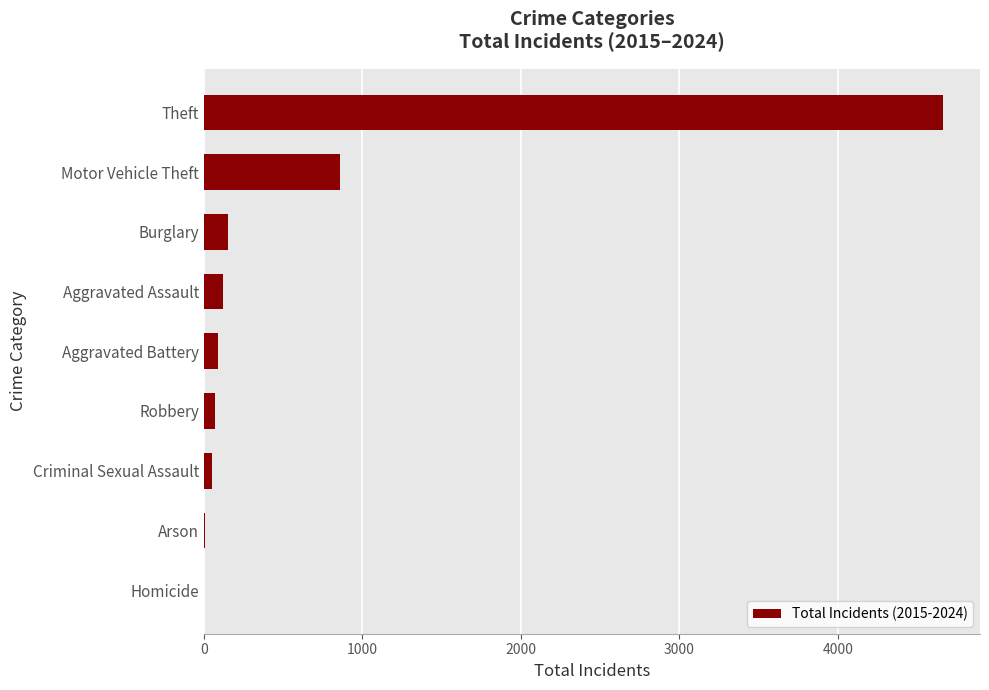

The value at Motor Vehicle Theft is 860. True or false?

True